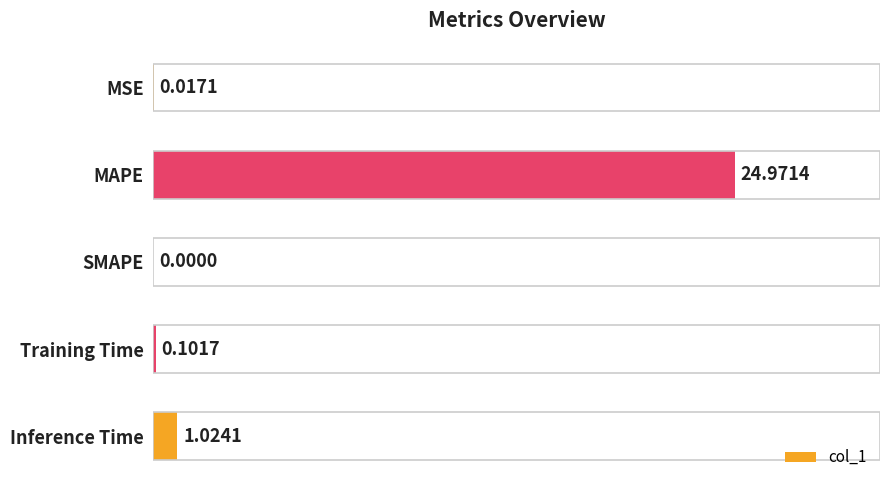

What is the sum of all values?

26.1